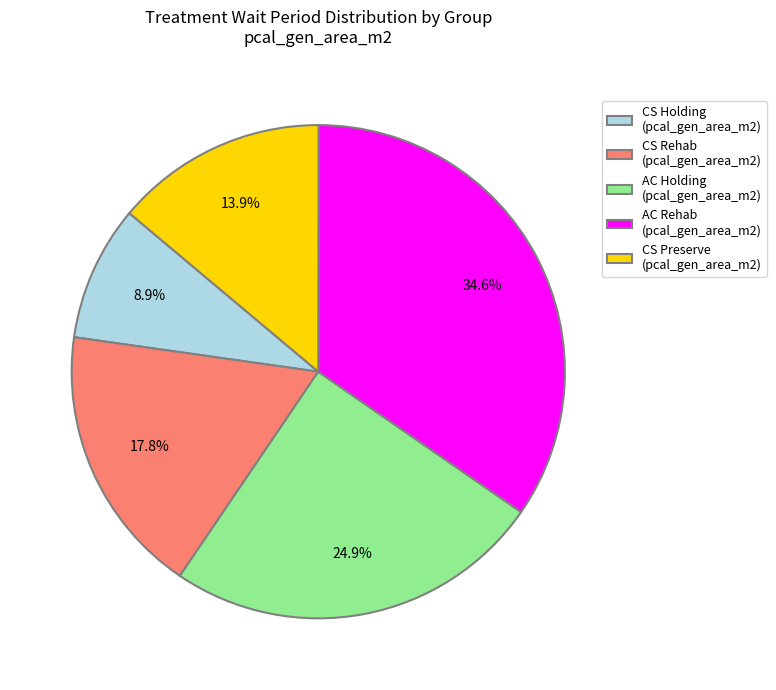

Rank the categories by value from highest to lowest.

AC Rehab (pcal_gen_area_m2), AC Holding (pcal_gen_area_m2), CS Rehab (pcal_gen_area_m2), CS Preserve (pcal_gen_area_m2), CS Holding (pcal_gen_area_m2)